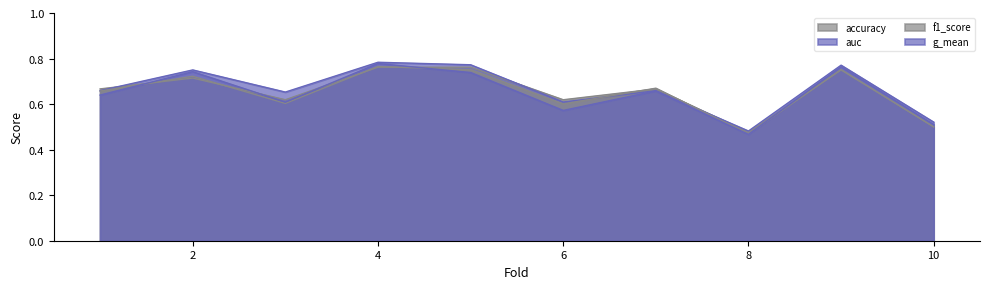

What is the sum of all f1_score values?

6.5